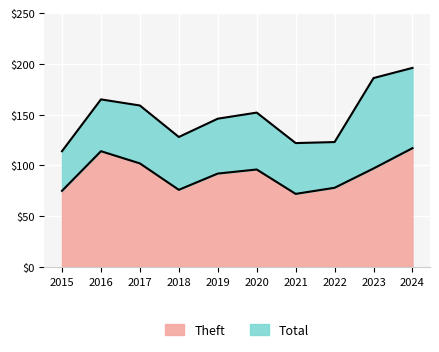

What is the difference between the highest and lowest values at 2018?

52